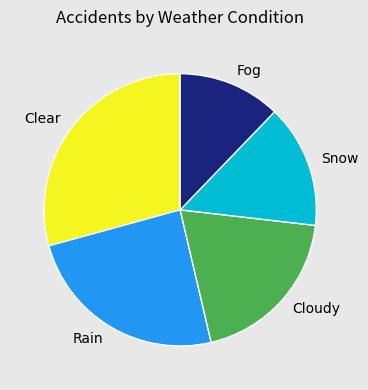

Is there any slice that represents more than half of the pie?

No